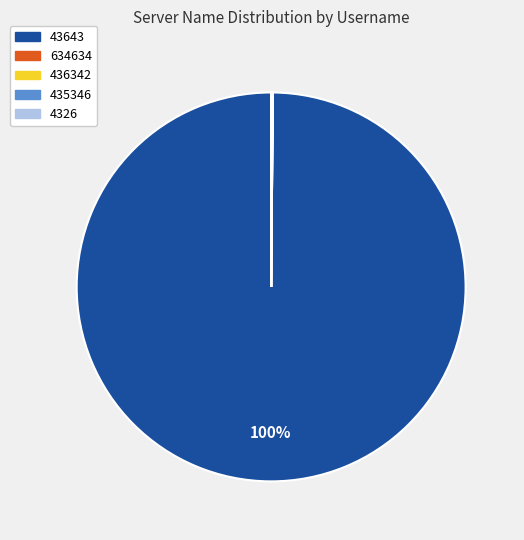

The 43643 slice represents 94% of the pie. True or false?

False